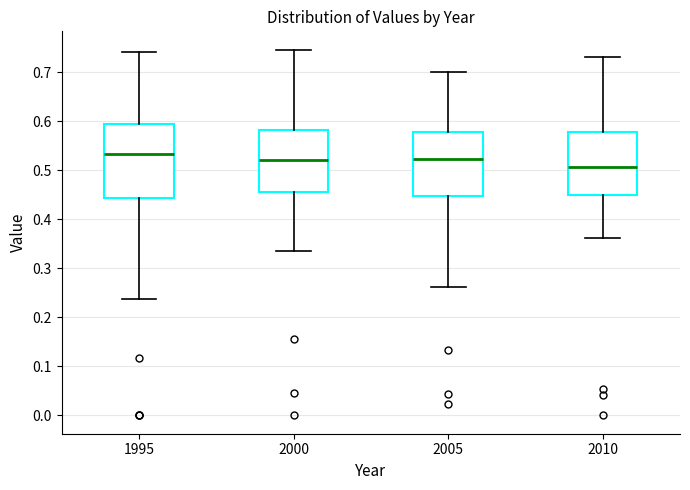

Which box's median line is the lowest?

2010